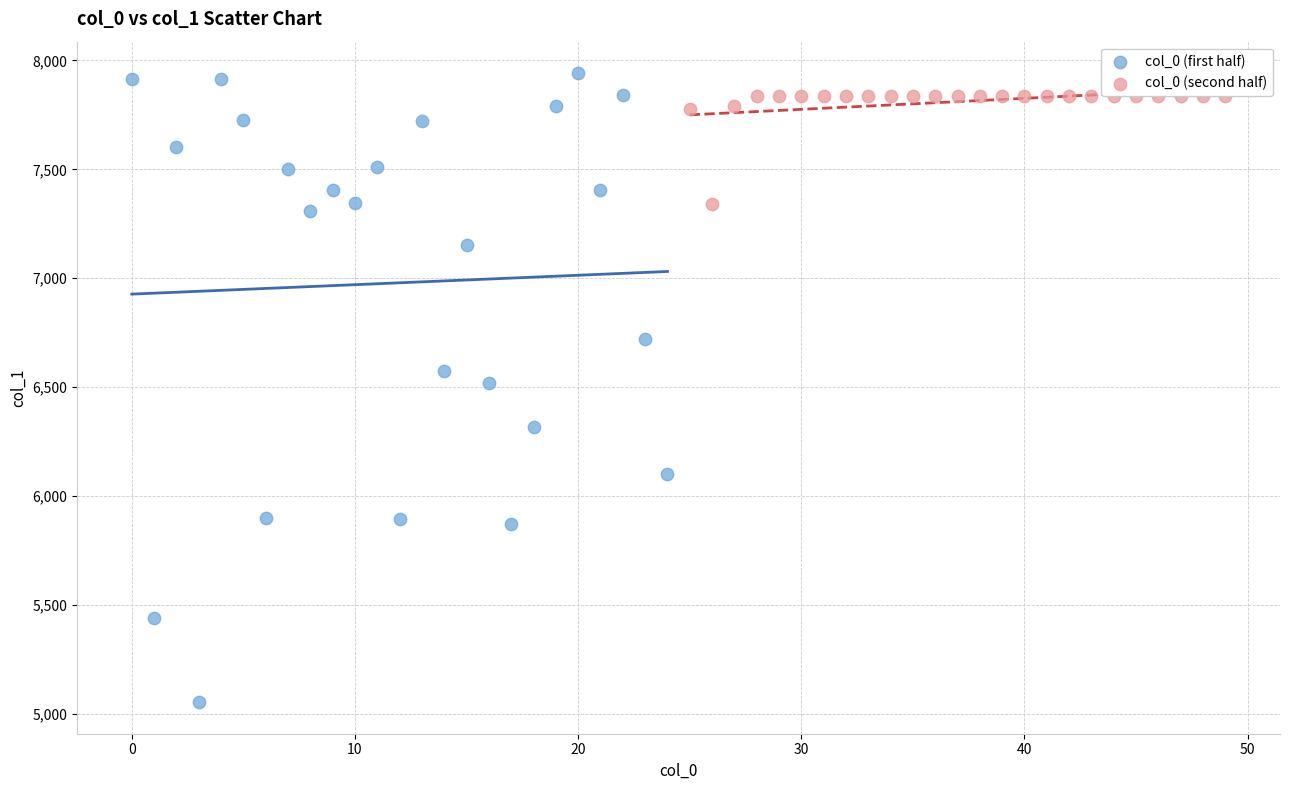

Which series reaches the maximum Y coordinate?

col_0 (first half)